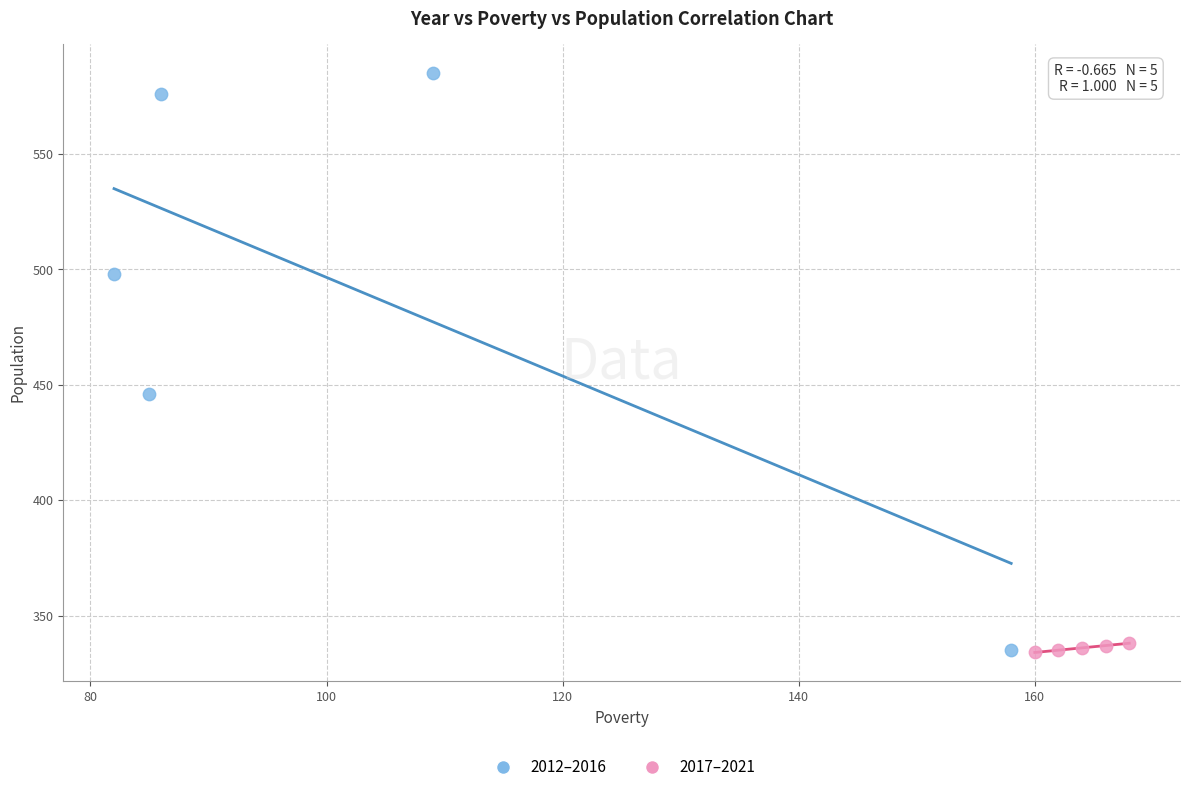

What are all the series names shown in the legend?

2012–2016, 2017–2021